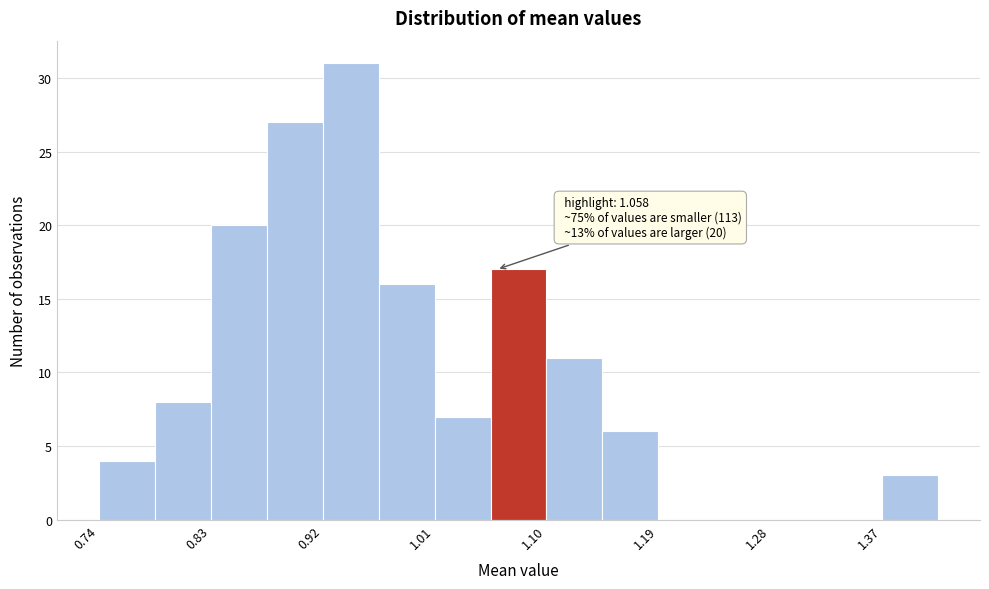

Which range on the x-axis has the tallest bar?

0.918 to 0.963